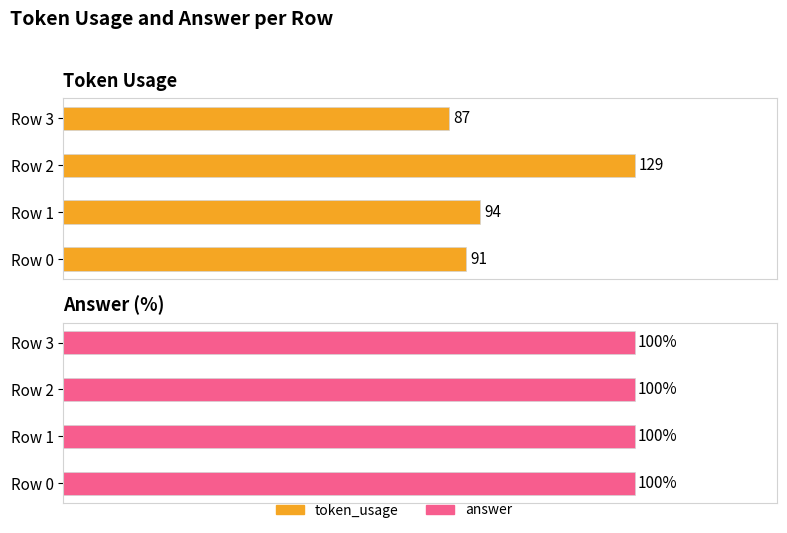

What is the total value across all series at 0?

191